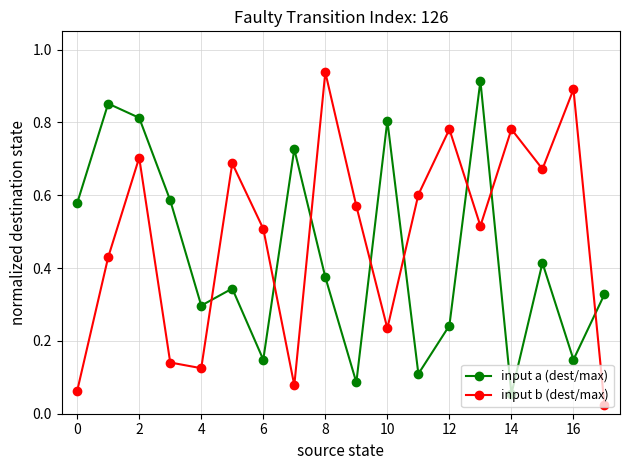

What is the sum of all input a (dest/max) values?

7.8